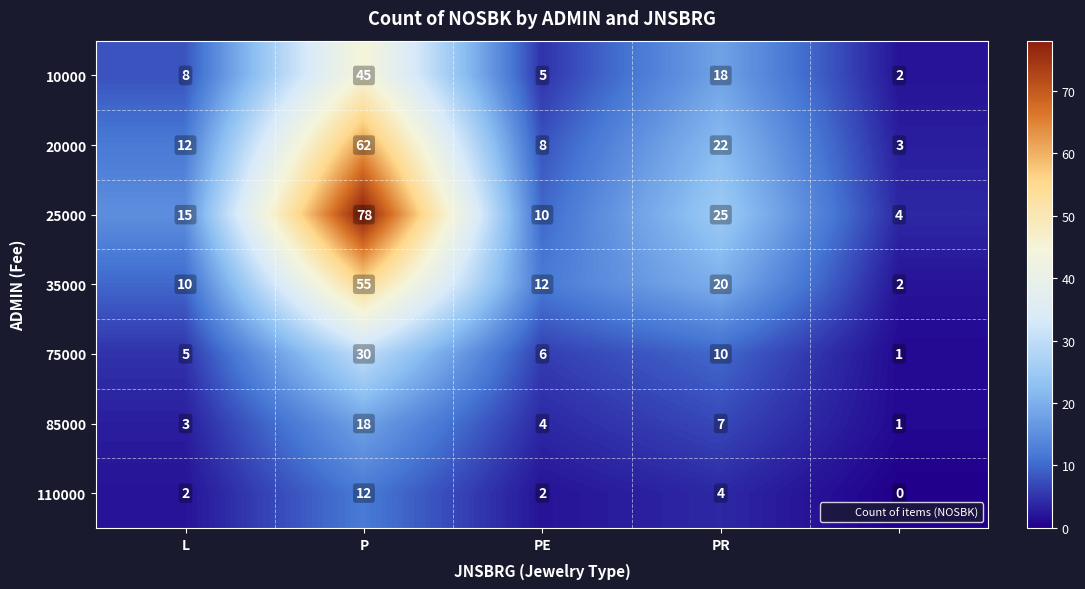

Which series has the largest total across all categories?

25000